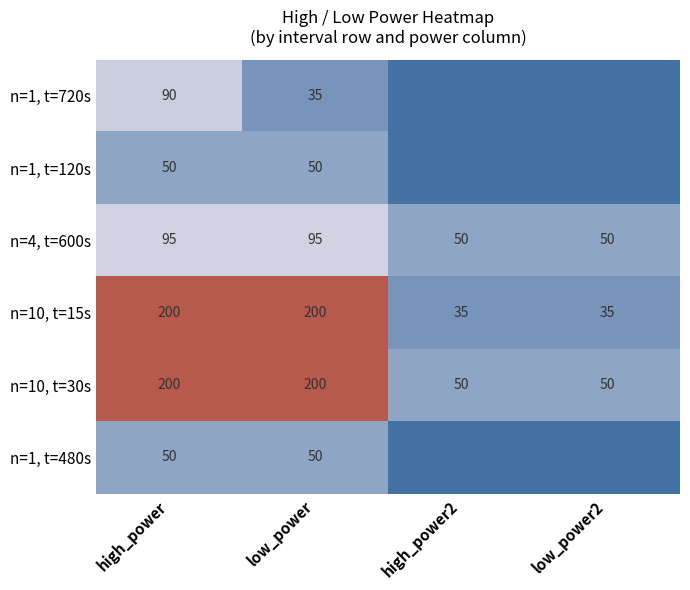

Count the n=4, t=600s values in the range 50 to 95.

4